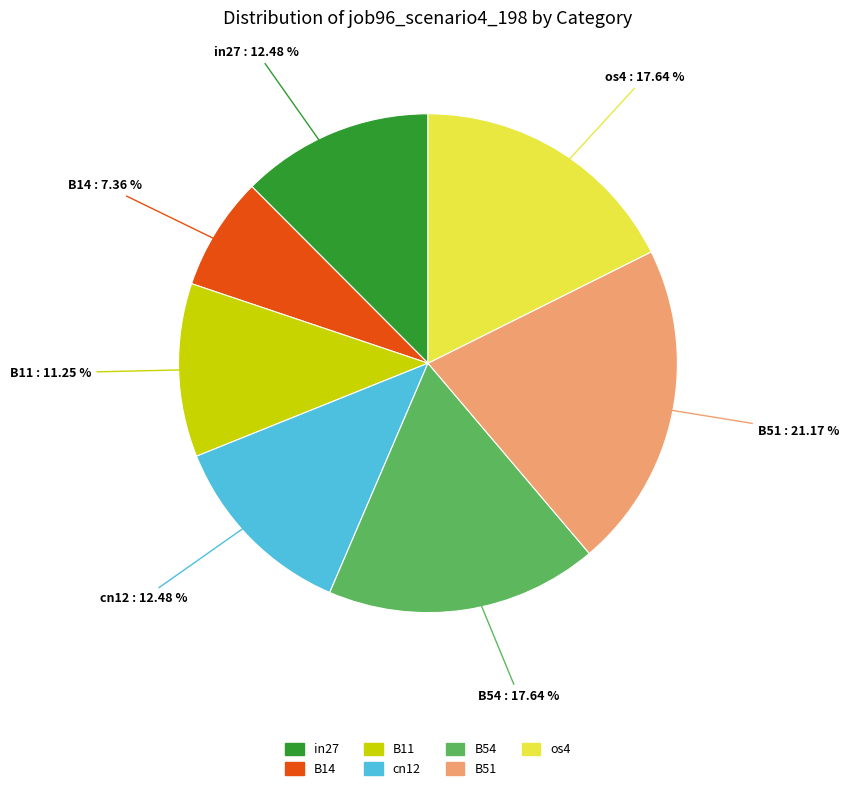

Is os4 the majority of the pie?

No